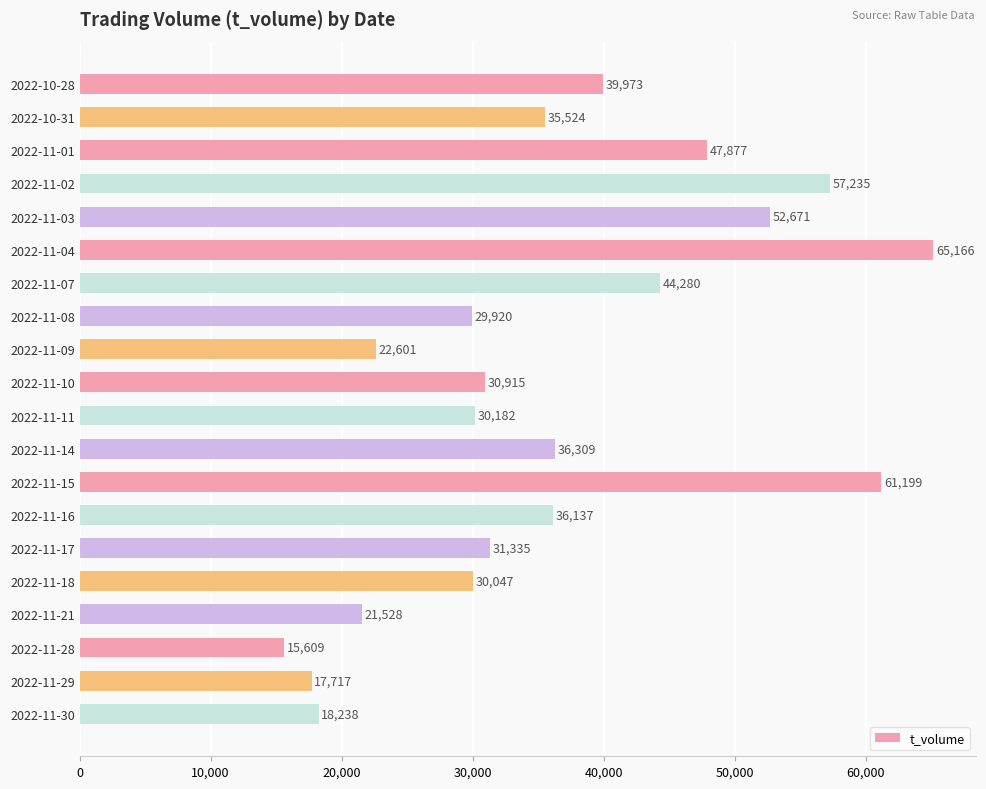

Reading top to bottom, list all the values displayed in this chart.

39973	35524	47877	57235	52671	65166	44280	29920	22601	30915	30182	36309	61199	36137	31335	30047	21528	15609	17717	18238